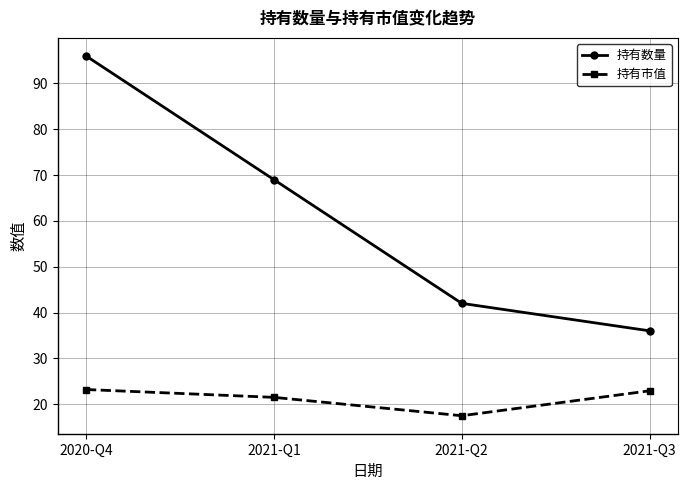

At how many categories does at least one series exceed 20?

4